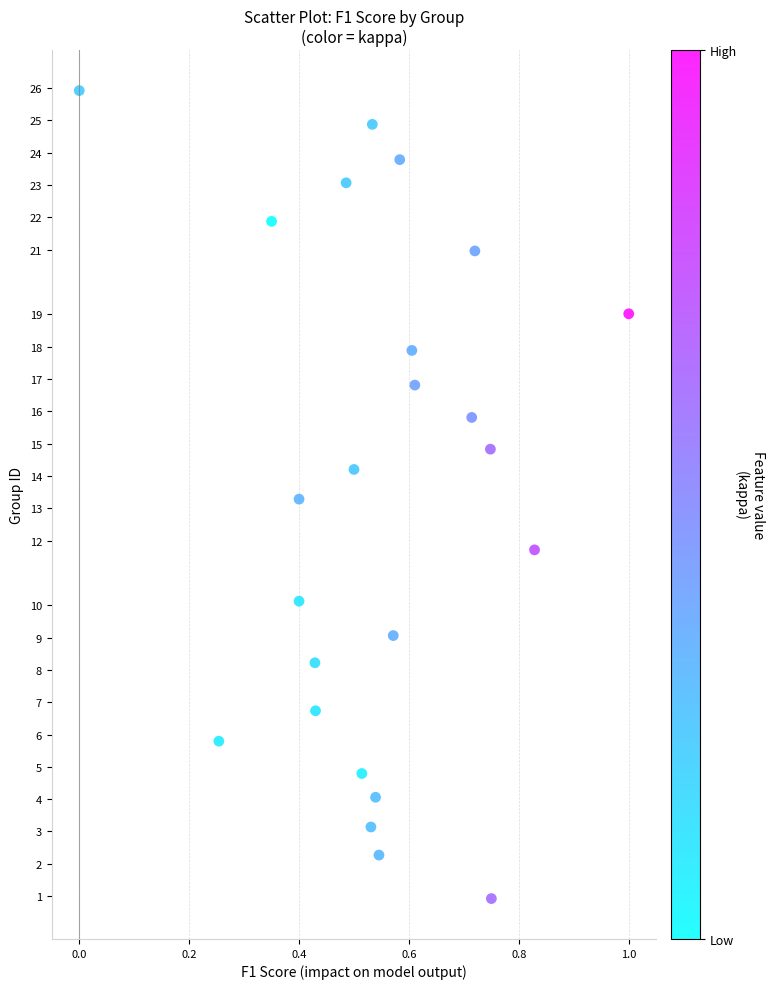

What is the range of Y values (max minus min)?

25.0